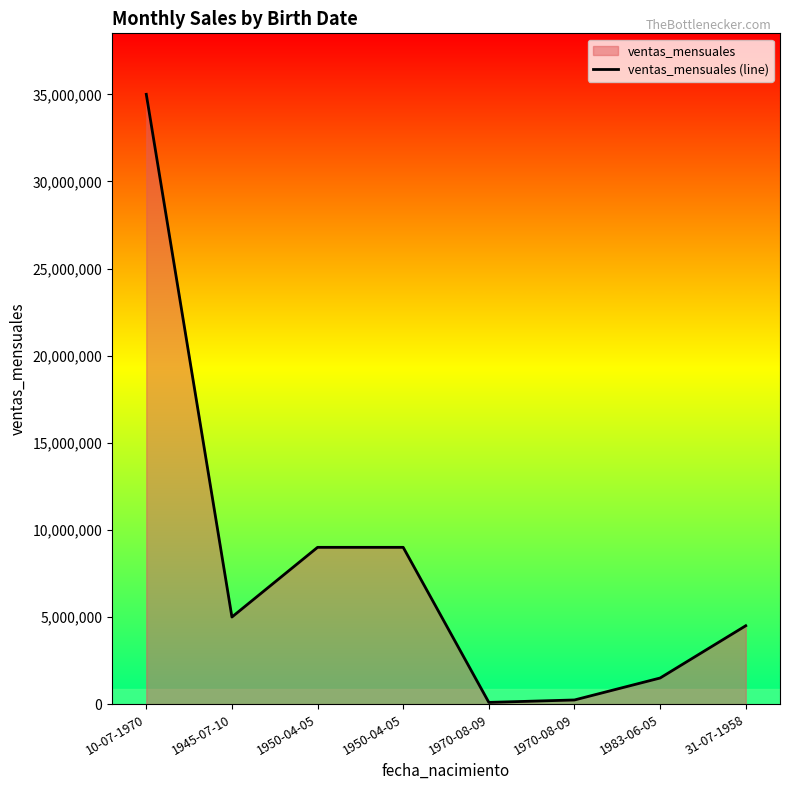

How many lines are shown in the chart?

1